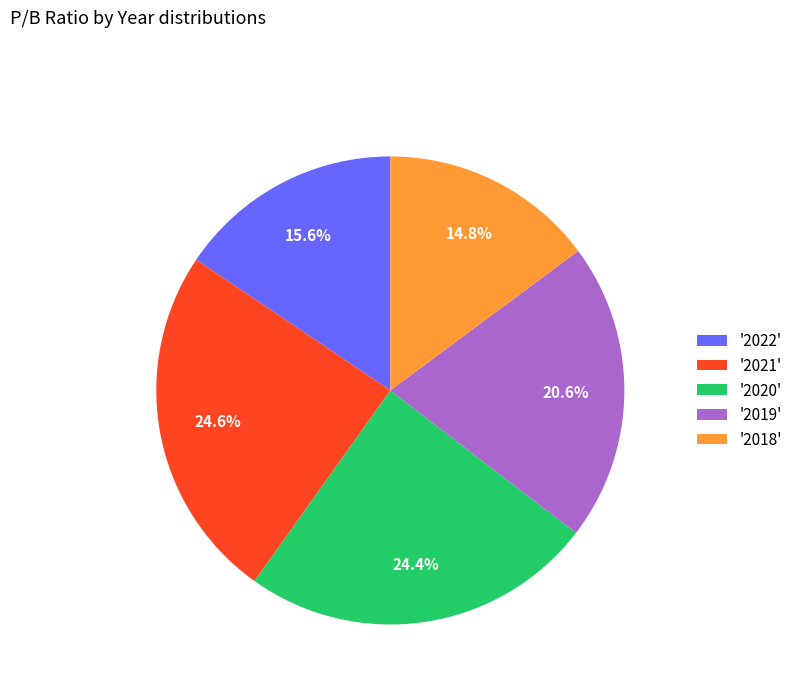

Between '2021' and '2019', which is larger?

'2021'